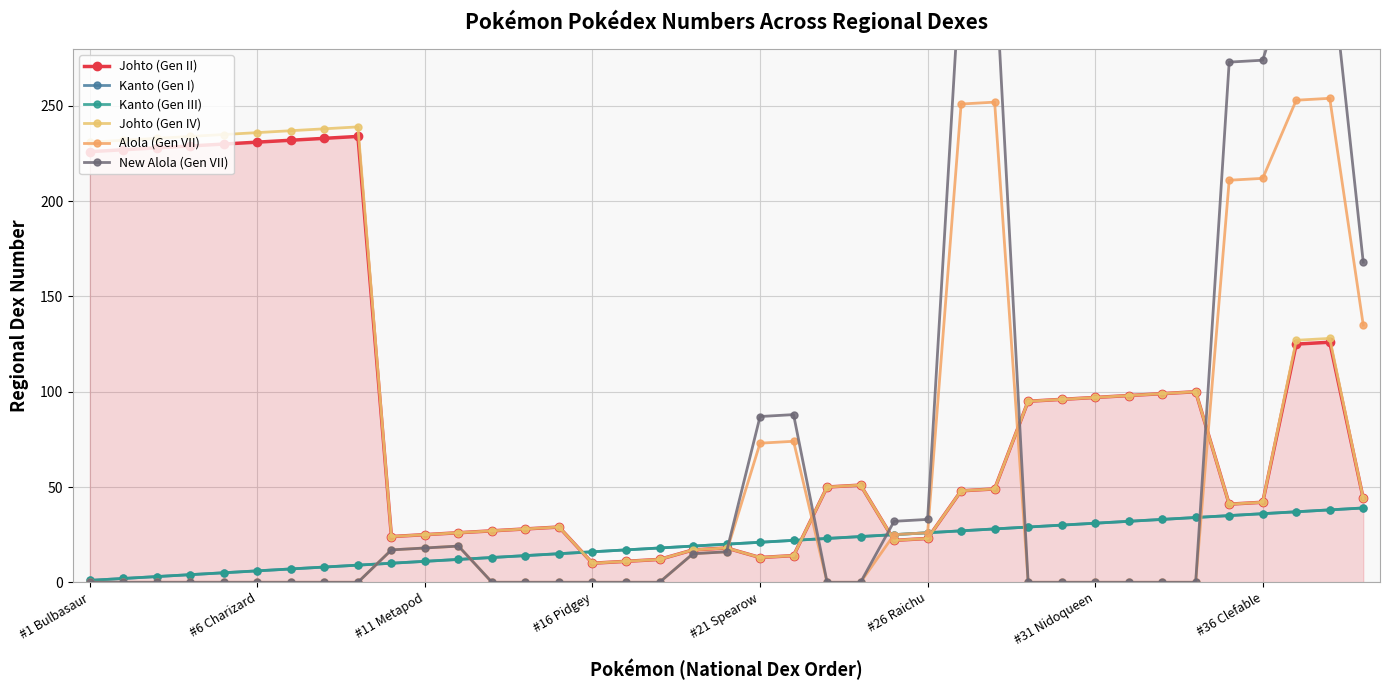

True or false: Johto (Gen II) and Alola (Gen VII) intersect in this chart.

True